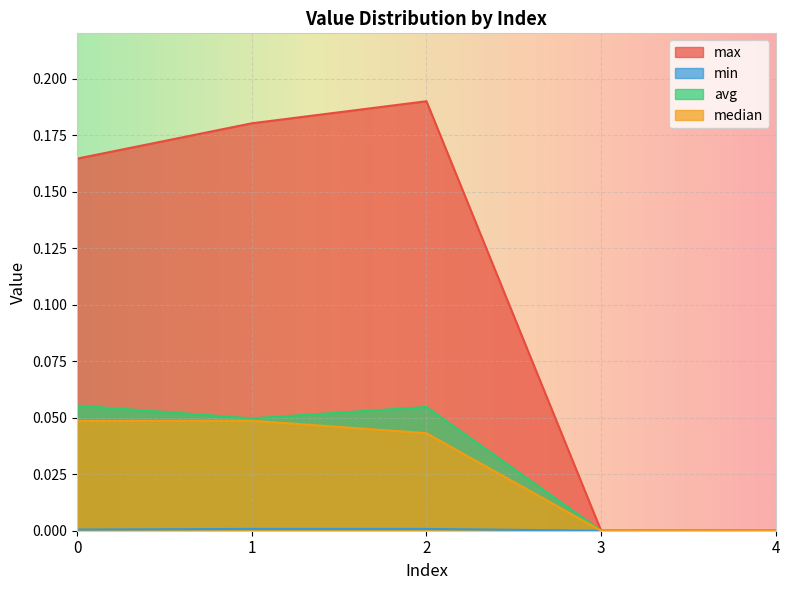

How many lines are shown in the chart?

4